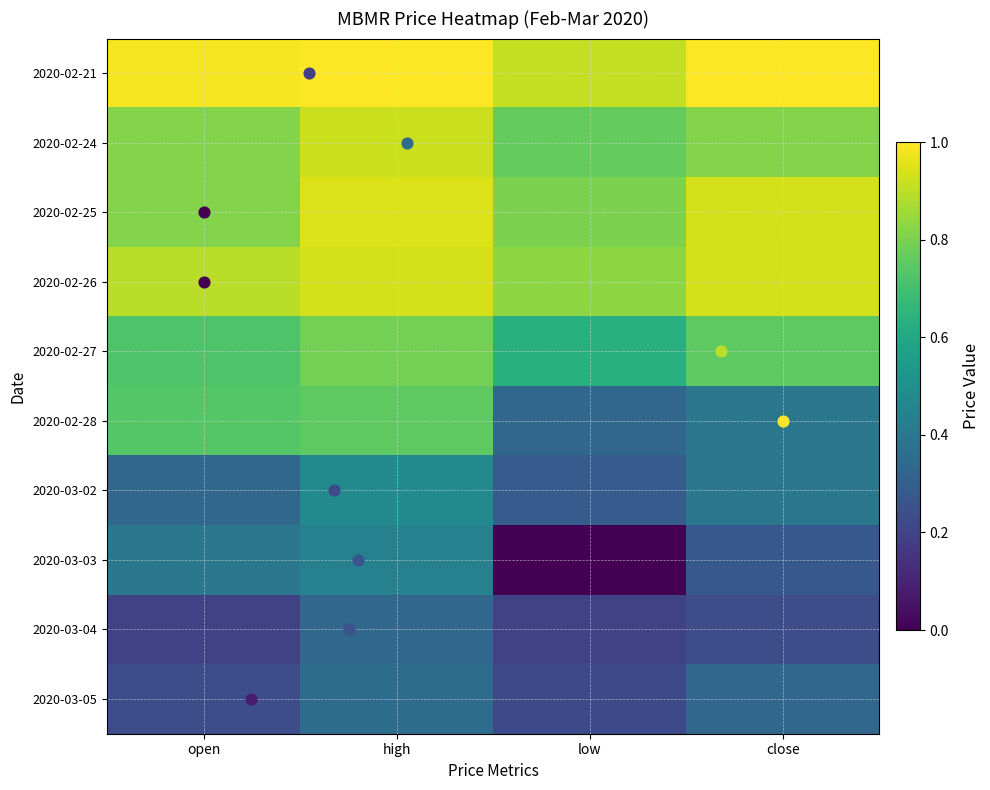

Which series has the largest range (max minus min)?

2020-03-03